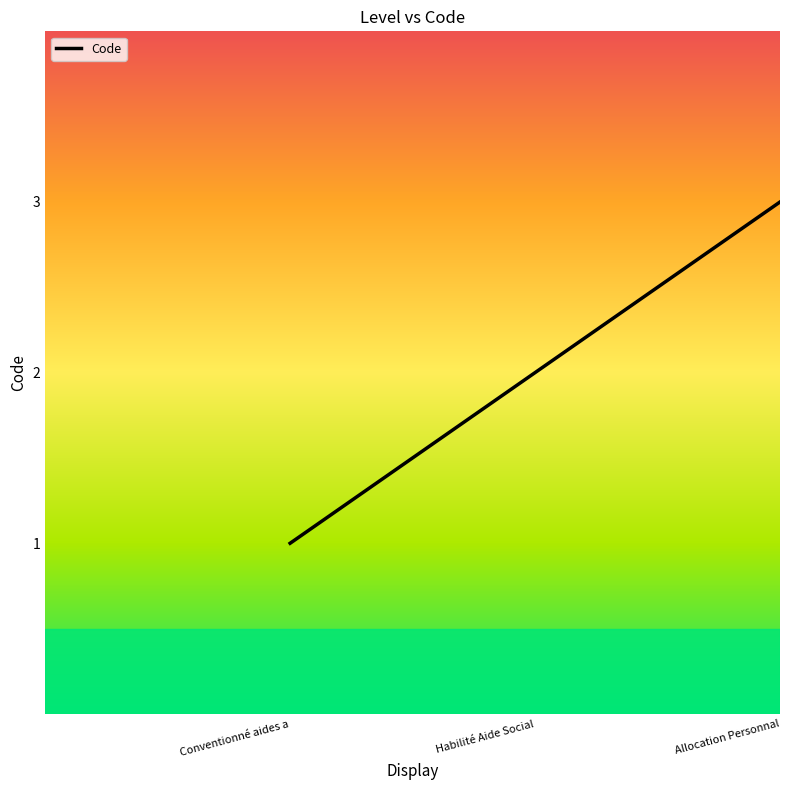

Reading left to right, list all the values displayed in this chart.

Conventionné aides a=1	Habilité Aide Social=2	Allocation Personnal=3